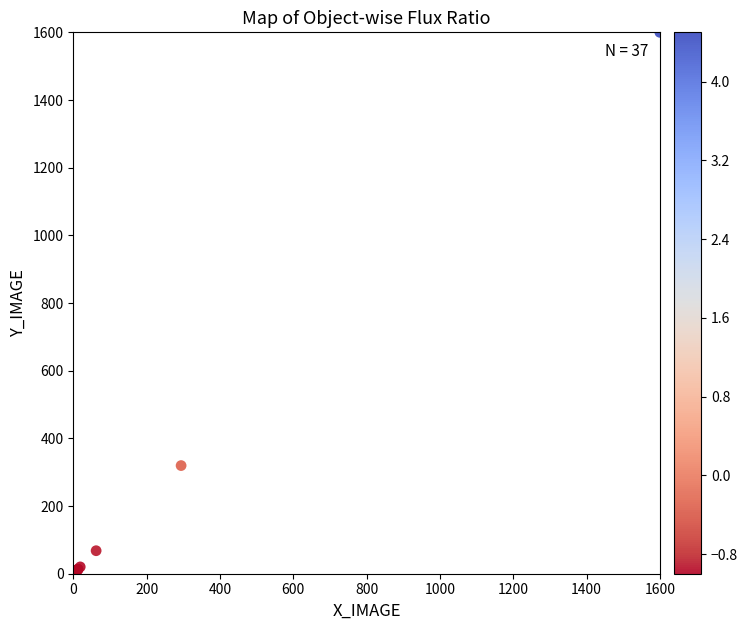

What Y value in the scatter plot is closest to 799?

319.6